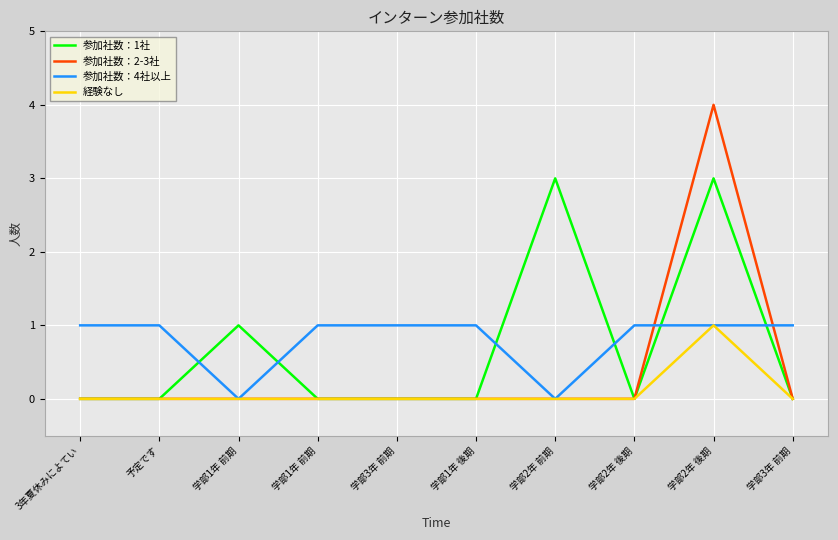

True or false: 経験なし and 参加社数：1社 cross at least once.

False